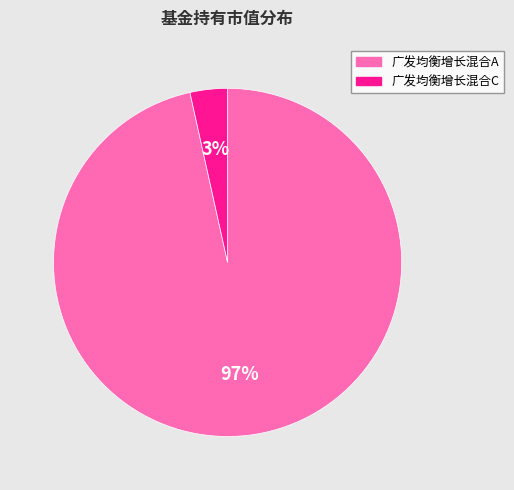

Rank the categories by value from highest to lowest.

广发均衡增长混合A, 广发均衡增长混合C